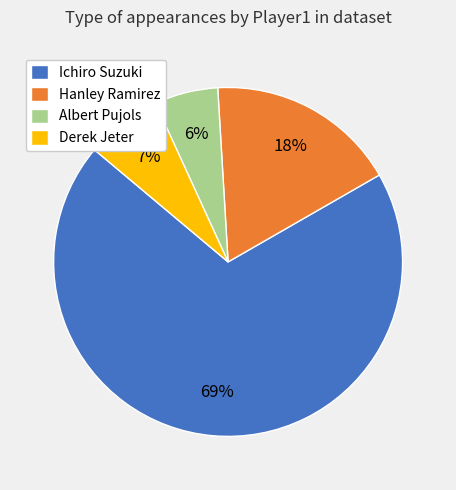

What percentage is the Albert Pujols slice, to the nearest percent?

6%